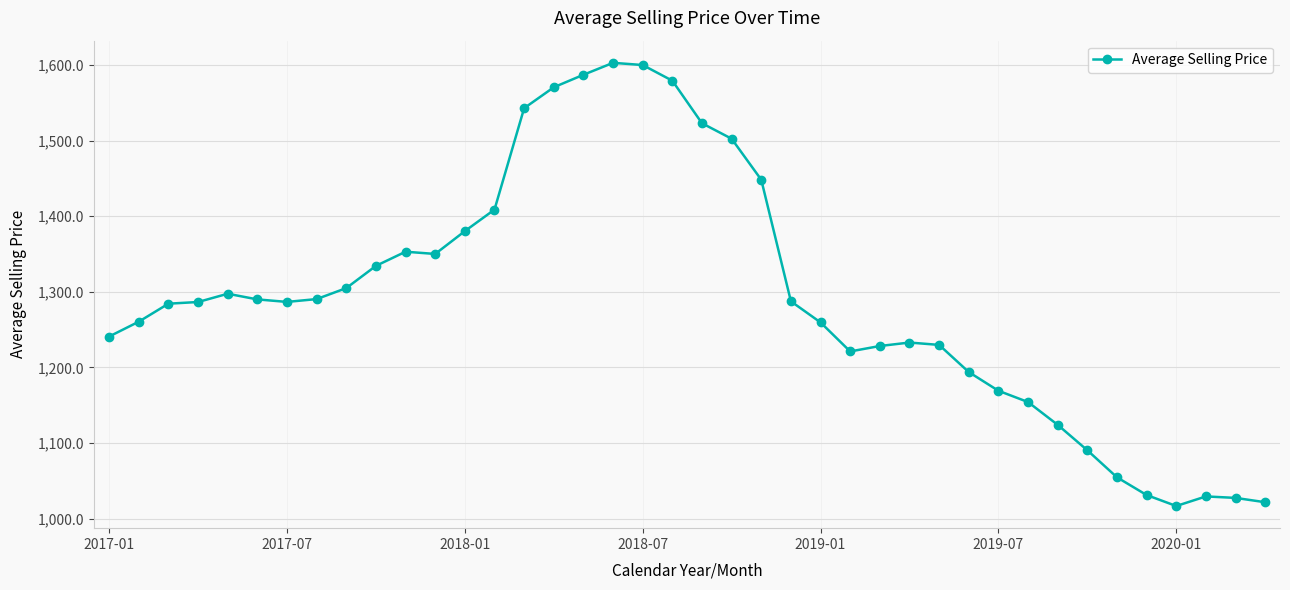

What is the greatest value displayed?

1602.9